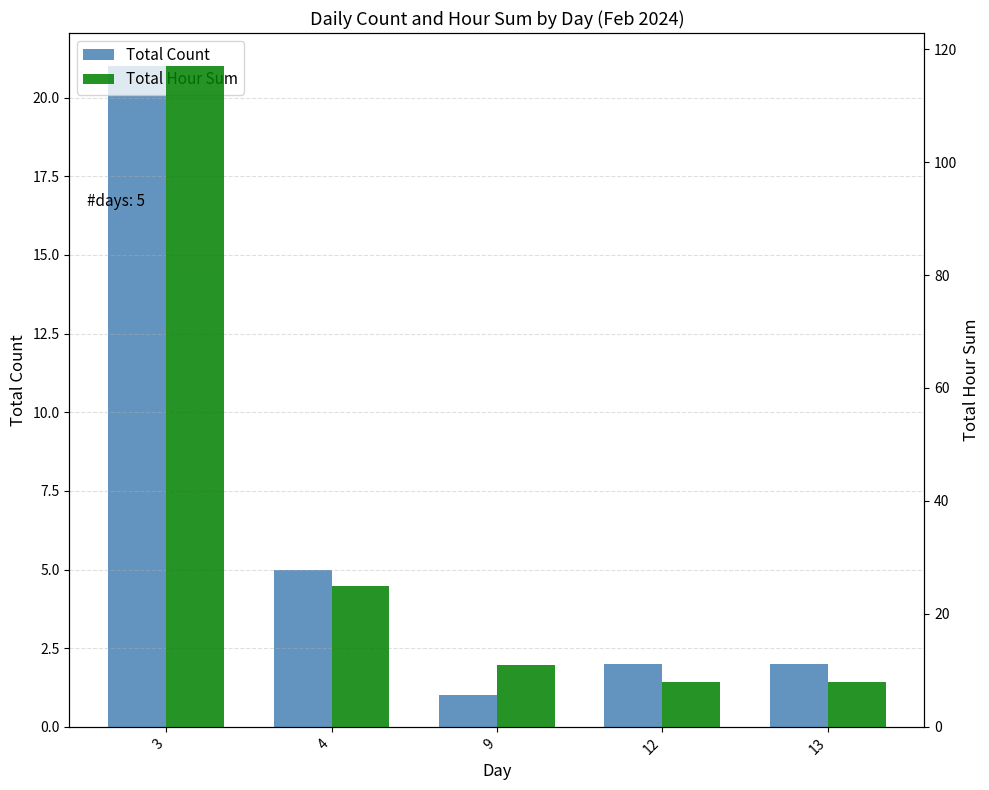

What are all the series names shown in the legend?

Total Count, Total Hour Sum